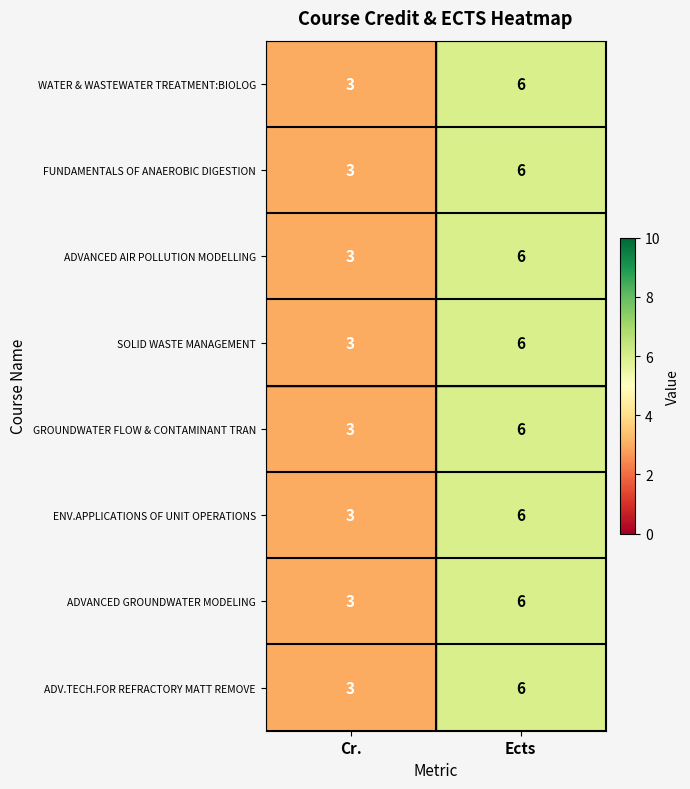

List the labels in order of WATER & WASTEWATER TREATMENT:BIOLOG value, smallest first.

Cr., Ects